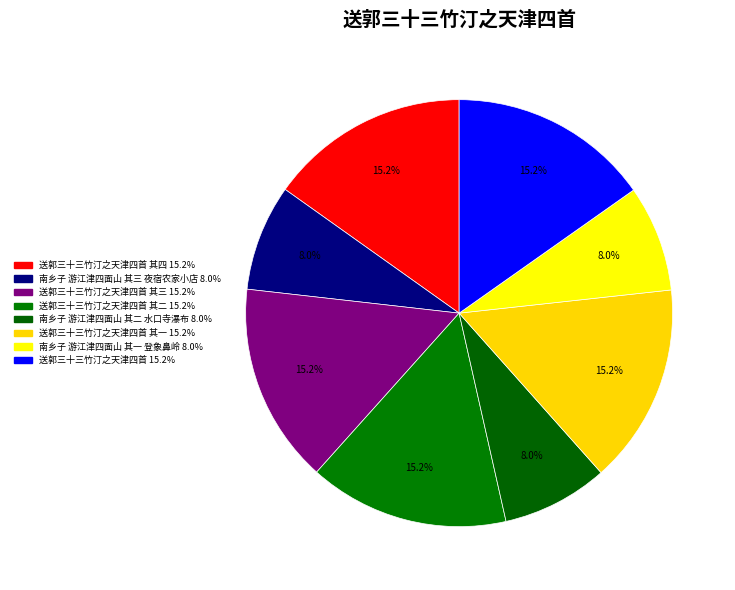

Count the number of slices in the pie.

8